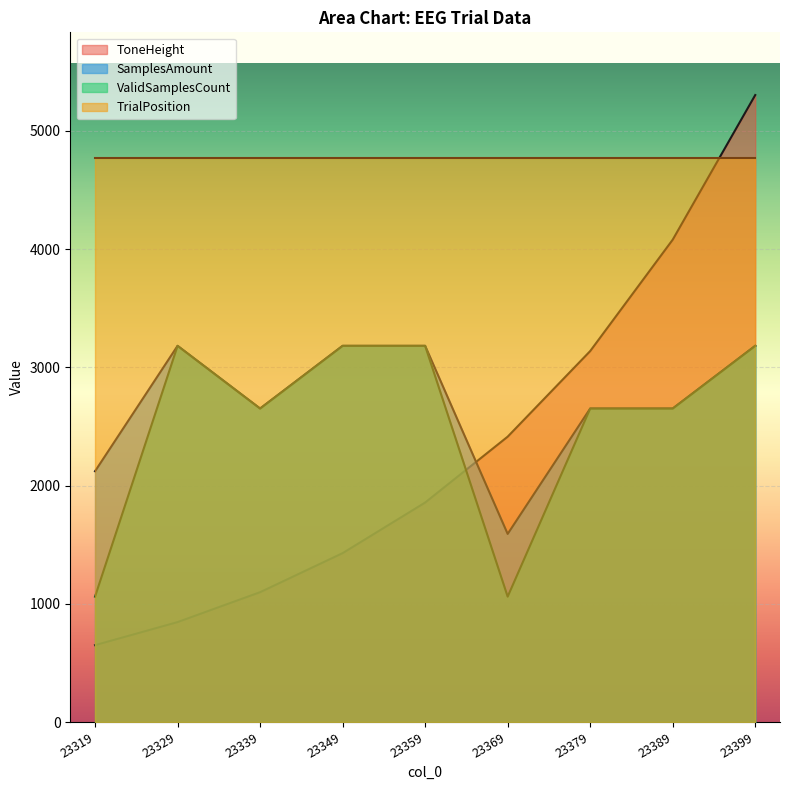

True or false: ValidSamplesCount and TrialPosition intersect in this chart.

False